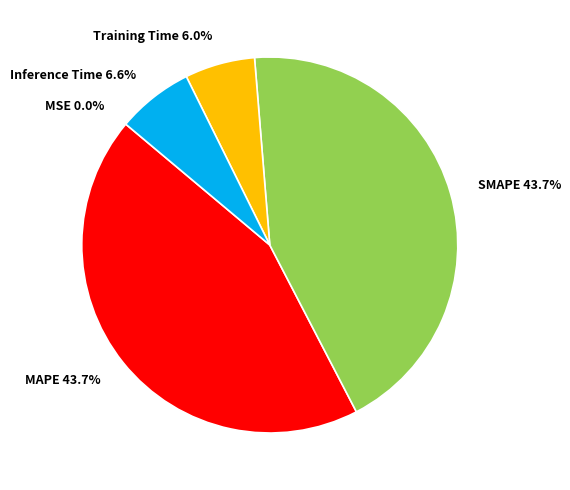

Is Inference Time the majority of the pie?

No